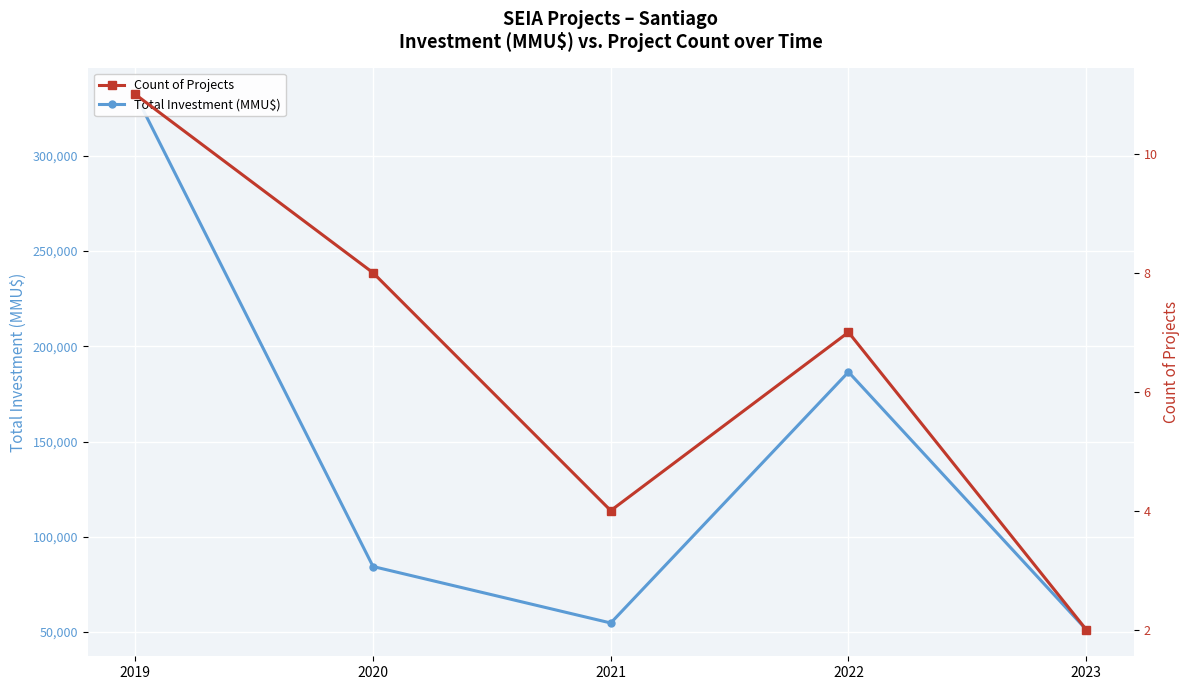

True or false: Total Investment (MMU$) and Count of Projects cross at least once.

False